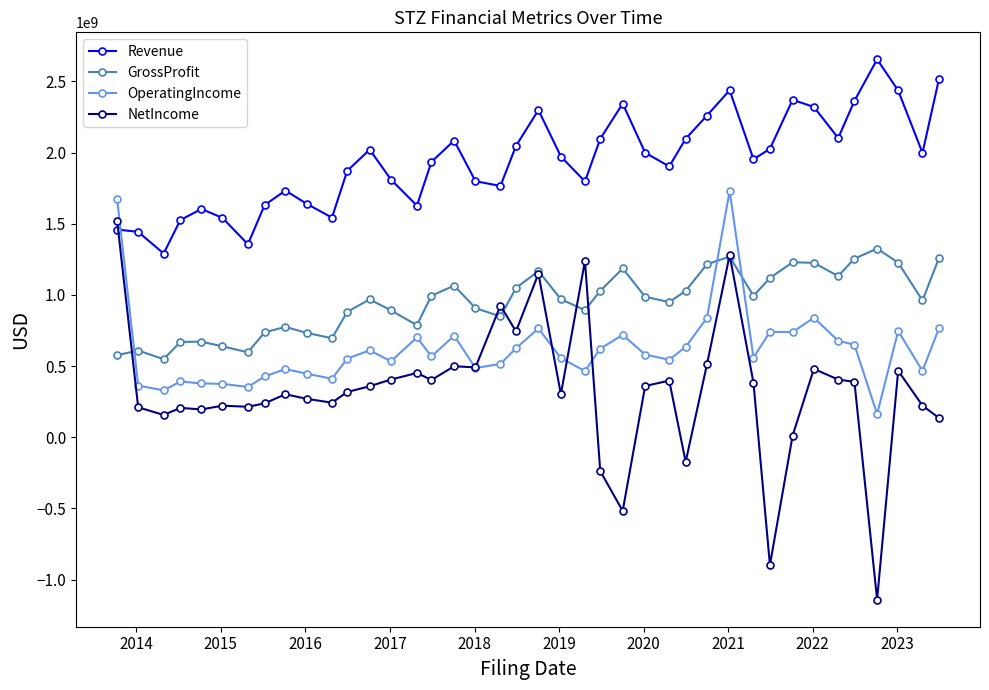

Which series has the largest total across all categories?

Revenue